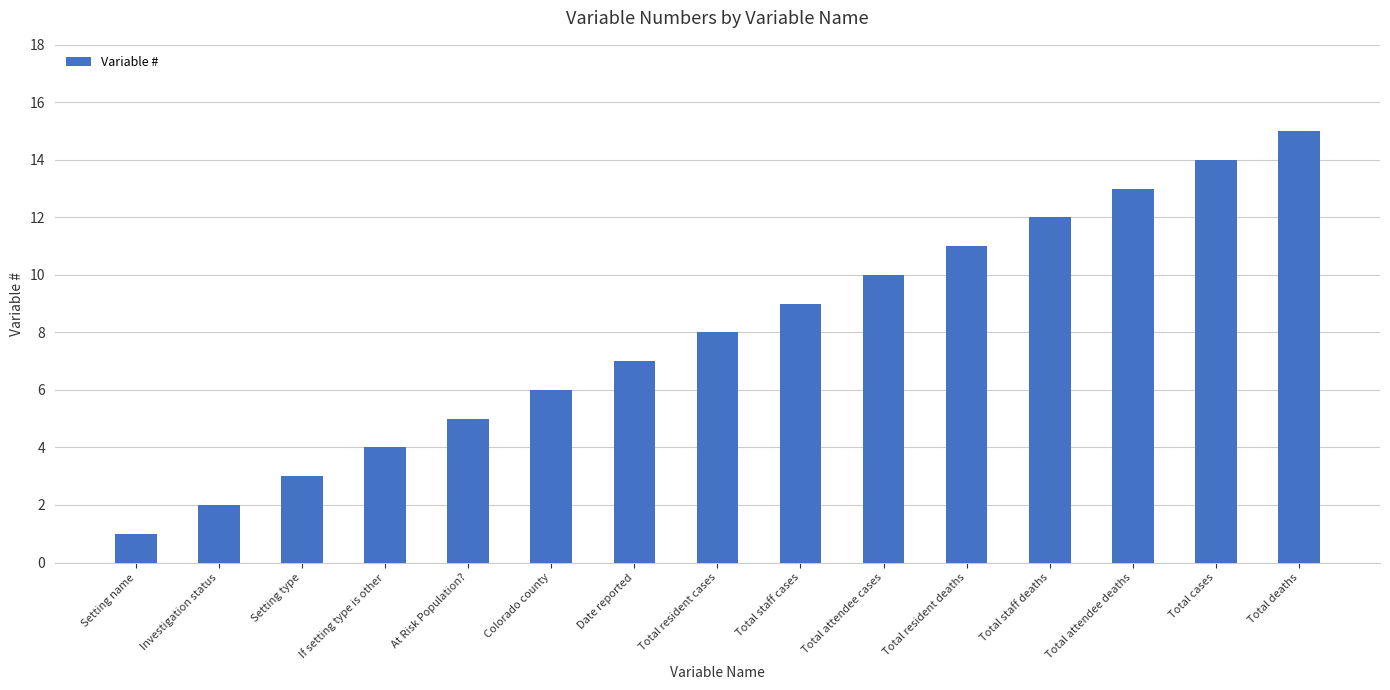

What is the smallest value displayed?

1